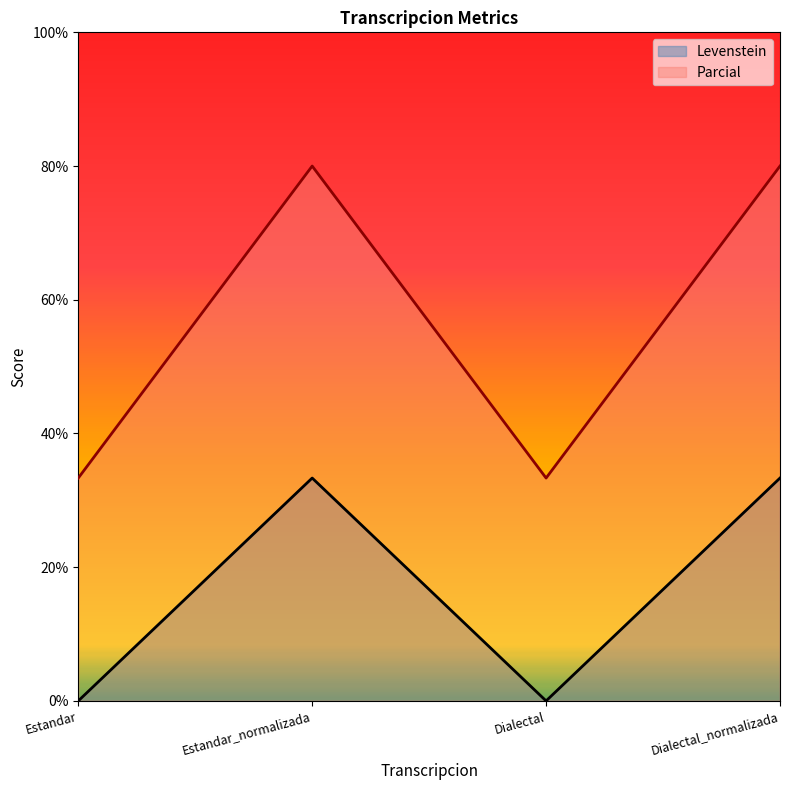

What is the difference between the second highest and second lowest values in the Levenstein series?

33.3